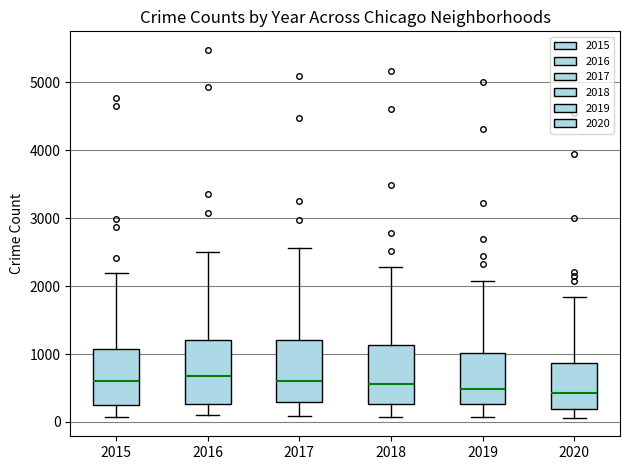

Reading left to right, read every box against the y-axis: the position of its median line, the range the box covers, and the ends of its whiskers. The values are not printed on the chart, so give them approximately, as read against the axis.

2015: median 600, box 300 to 1100, whiskers 100 to 2200
2016: median 700, box 300 to 1200, whiskers 100 to 2500
2017: median 600, box 300 to 1200, whiskers 100 to 2600
2018: median 600, box 300 to 1100, whiskers 100 to 2300
2019: median 500, box 300 to 1000, whiskers 100 to 2100
2020: median 400, box 200 to 900, whiskers 100 to 1800